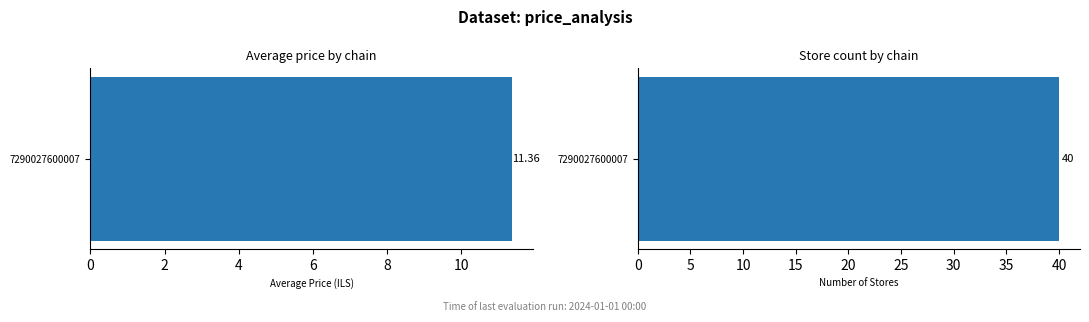

Is it true that the value at 7290058108879 is 5.7?

False